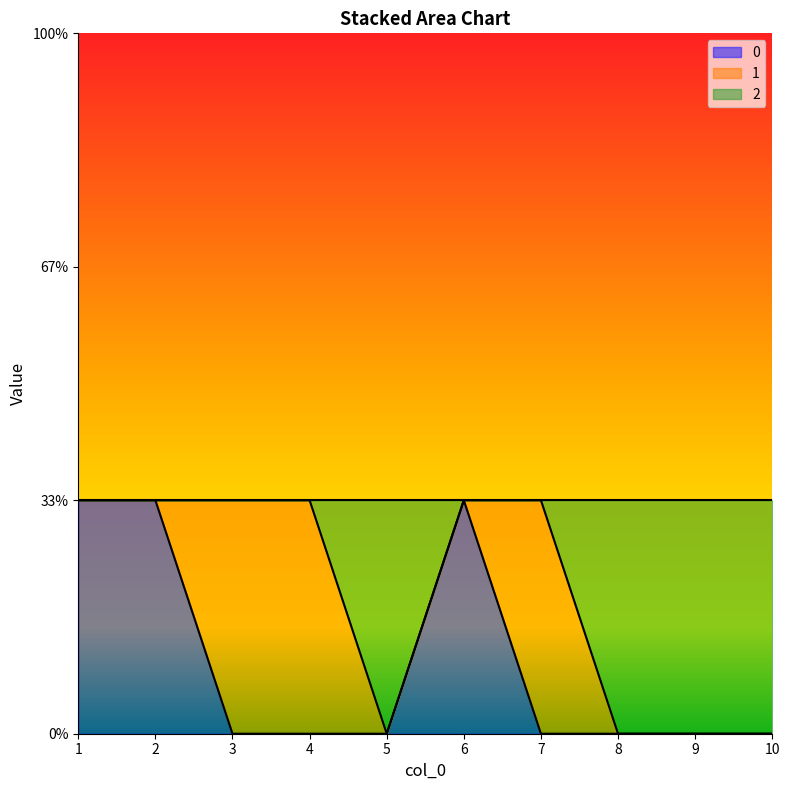

What is the difference between the maximum and second lowest values in the 2 series?

1